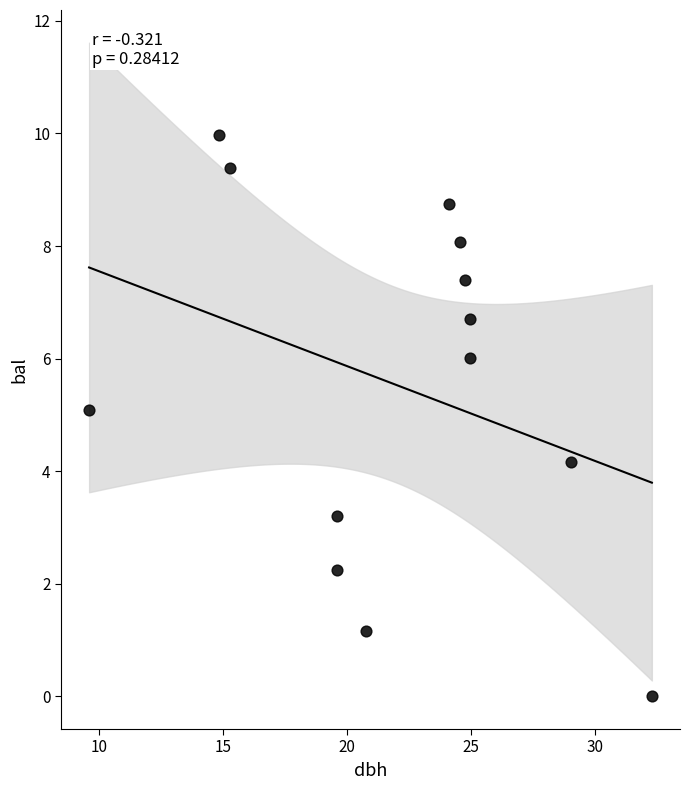

What Y value in the scatter plot is closest to 4?

4.2